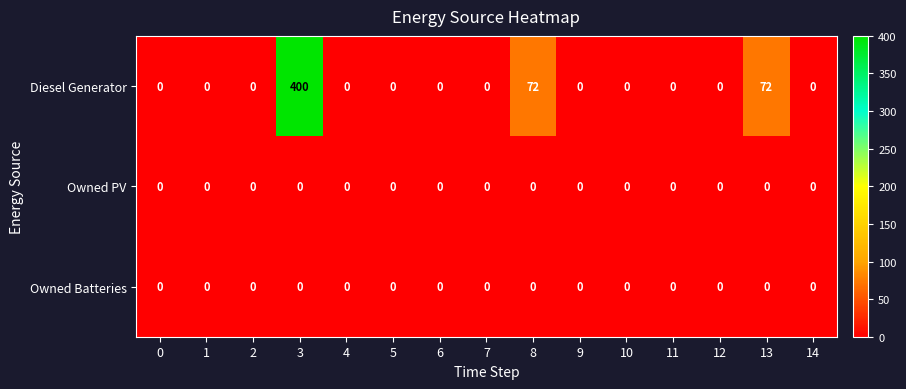

What is the approximate value of Diesel Generator at 13?

72